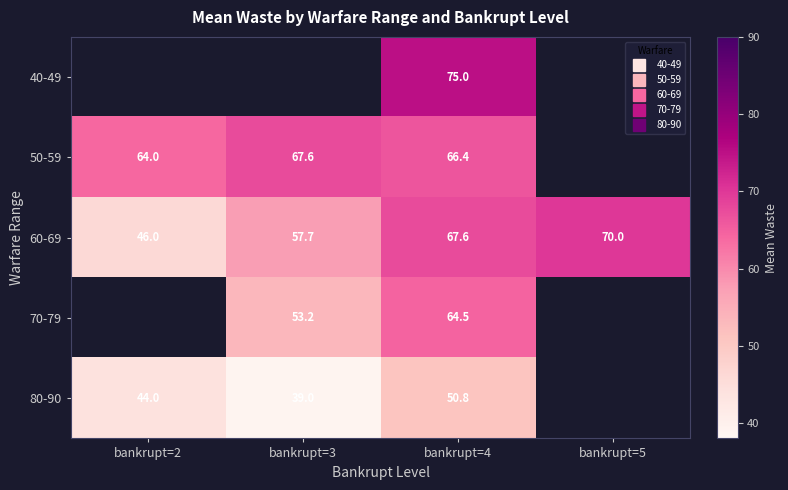

The 60-69 series shows 70.0 at bankrupt=5. True or false?

True